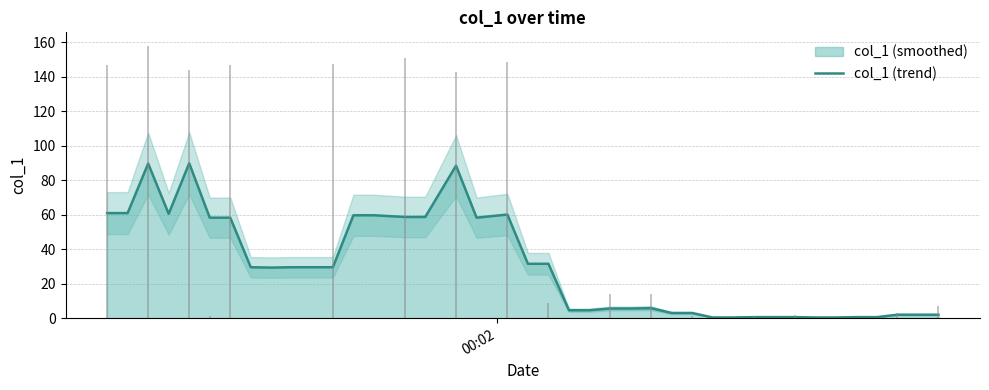

What is the highest value of the col_1 (trend) series?

89.9